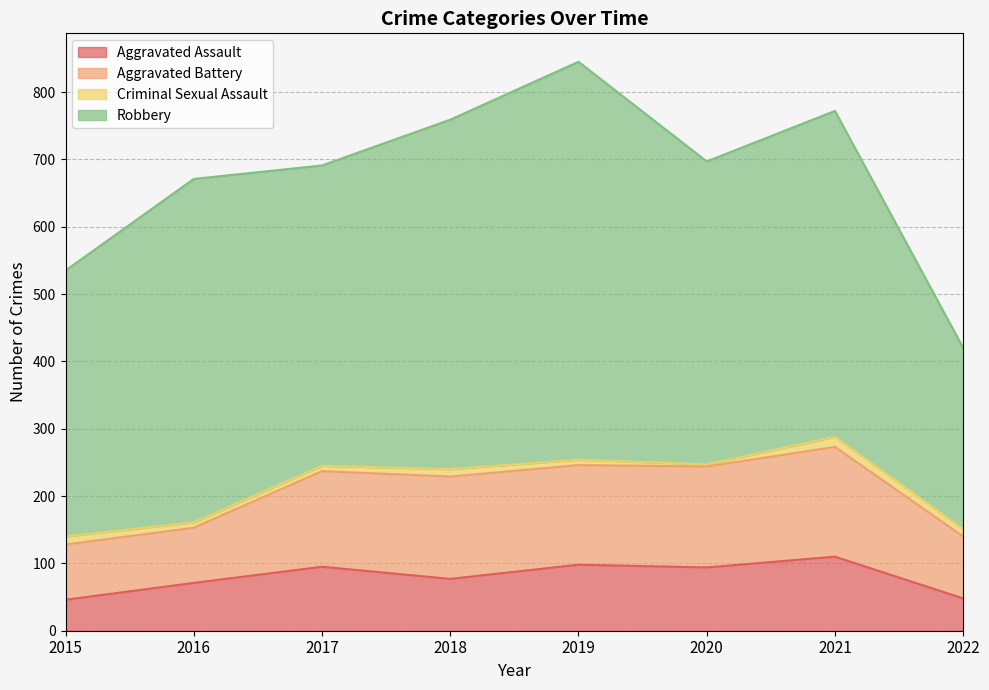

Which series has the largest range (max minus min)?

Robbery